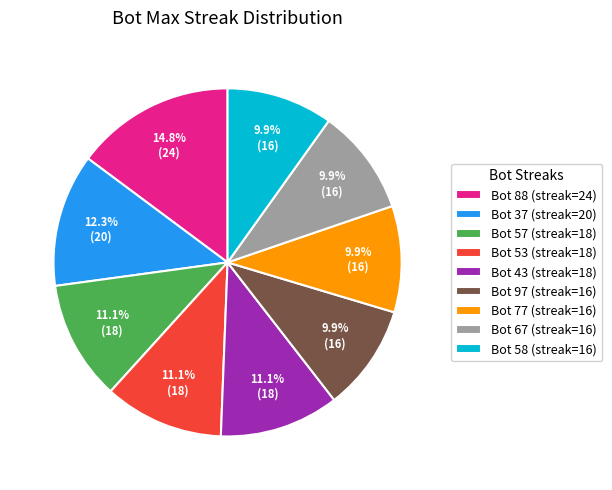

What is the ratio of the value at Bot 37 (streak=20) to the value at Bot 53 (streak=18)?

1.1